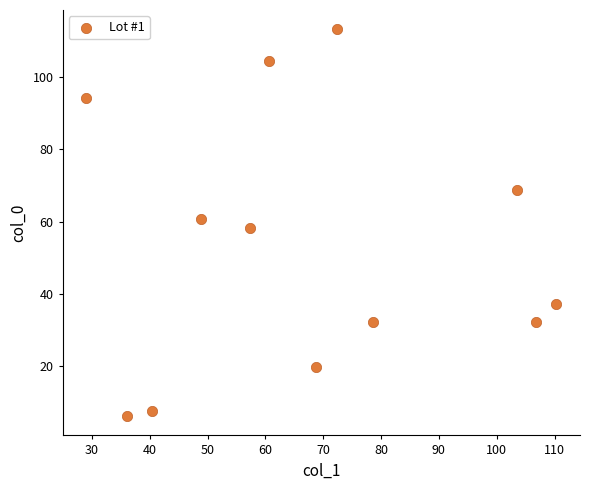

What is the range of Y values (max minus min)?

107.3